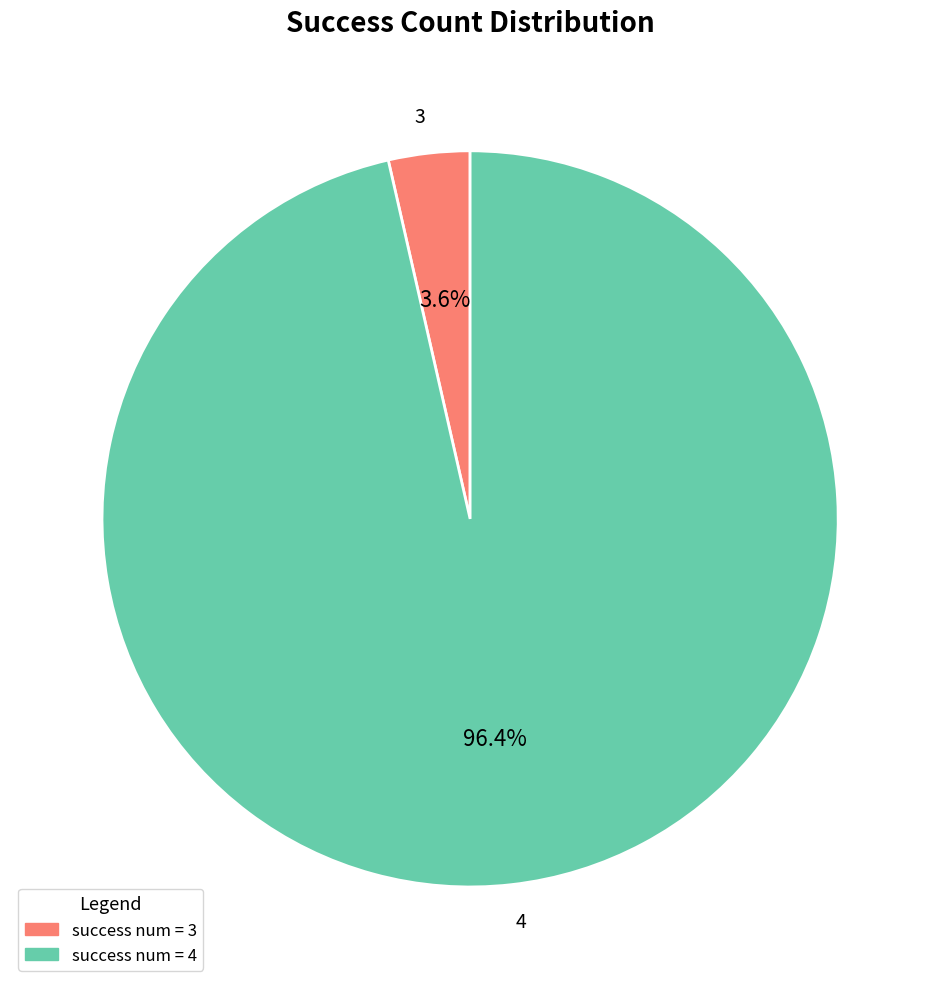

Do 3 and 4 together represent more than half of the pie?

Yes